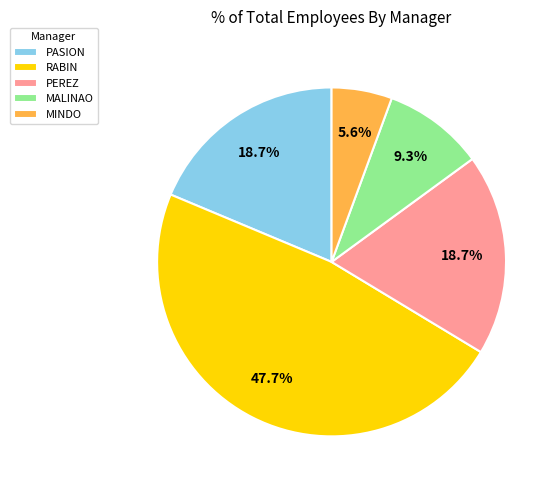

What is the largest slice in the pie chart?

RABIN